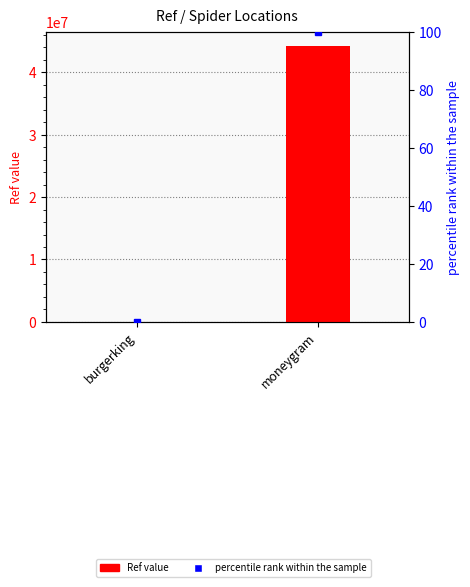

What are all the series names shown in the legend?

Ref, percentile rank within the sample